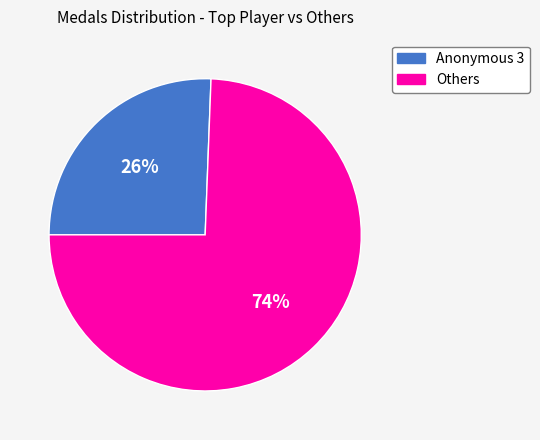

To the nearest percent, what is the average slice percentage?

50%